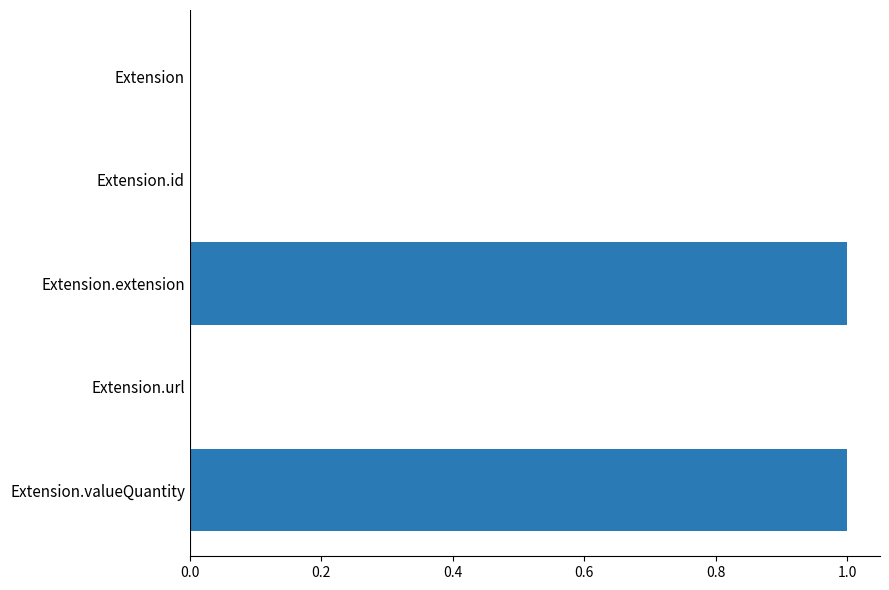

What is the greatest value displayed?

1